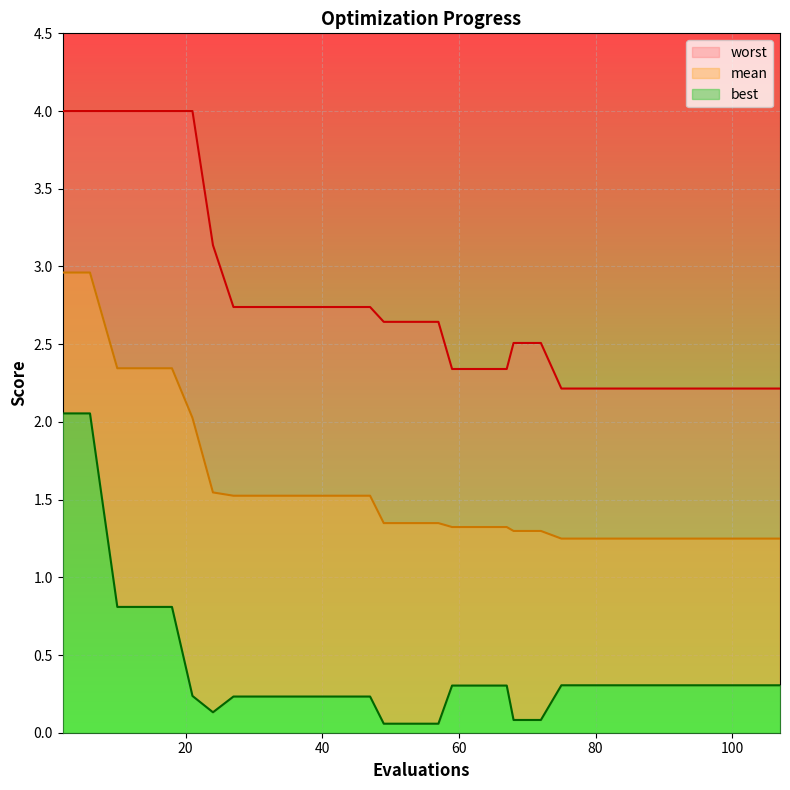

Reading left to right, transcribe all the data shown in this chart.

mean: 3.0	3.0	2.3	2.3	2.3	2.0	1.5	1.5	1.5	1.5	1.5	1.5	1.5	1.3	1.3	1.3	1.3	1.3	1.3	1.3	1.3	1.2	1.2	1.2	1.2	1.2	1.2	1.2	1.2	1.2
best: 2.1	2.1	0.8	0.8	0.8	0.2	0.1	0.2	0.2	0.2	0.2	0.2	0.2	0.1	0.1	0.1	0.3	0.3	0.3	0.1	0.1	0.3	0.3	0.3	0.3	0.3	0.3	0.3	0.3	0.3
worst: 4.0	4.0	4.0	4.0	4.0	4.0	3.1	2.7	2.7	2.7	2.7	2.7	2.7	2.6	2.6	2.6	2.3	2.3	2.3	2.5	2.5	2.2	2.2	2.2	2.2	2.2	2.2	2.2	2.2	2.2